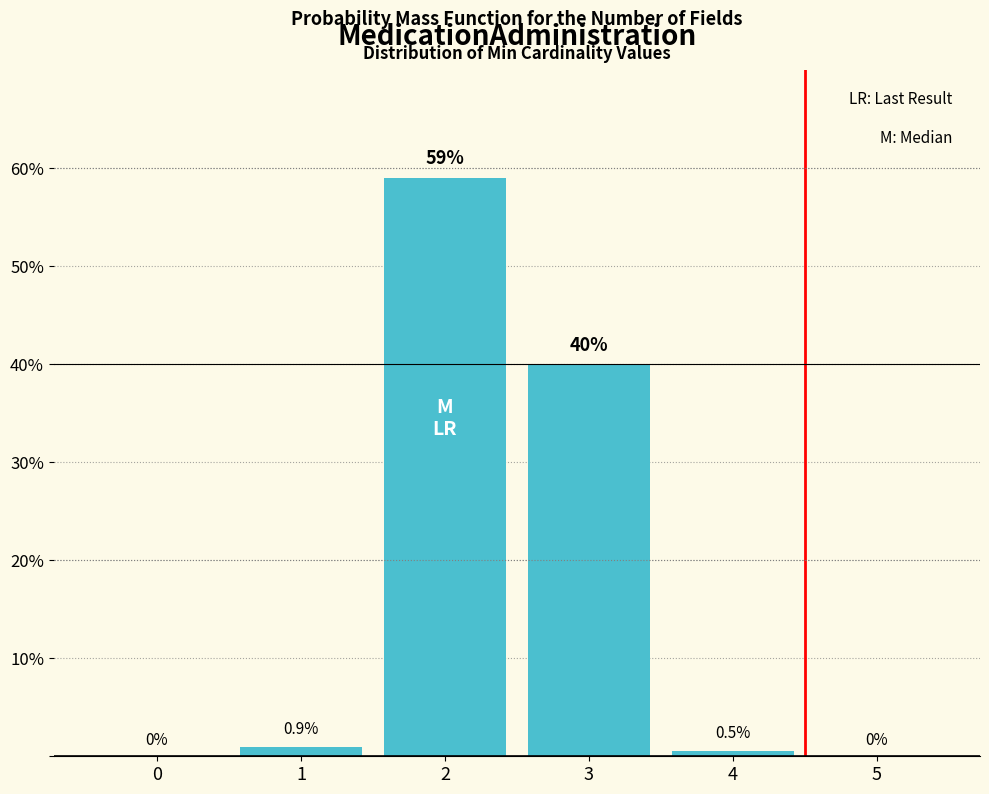

Reading left to right, extract all data points from this chart.

0=0.0	1=0.9	2=59.0	3=40.0	4=0.5	5=0.0